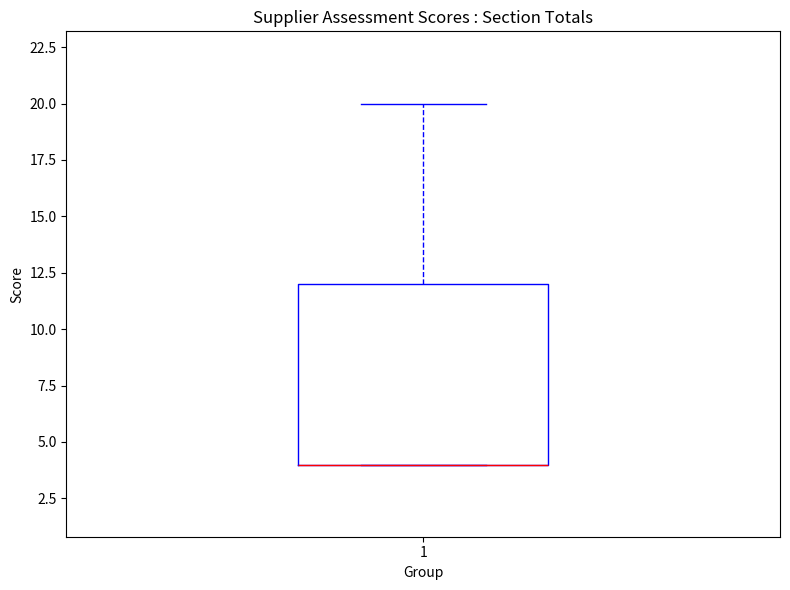

Where does the upper whisker of the box at x = 1 end on the y-axis? The values are not printed on the chart, so give them approximately, as read against the axis.

20